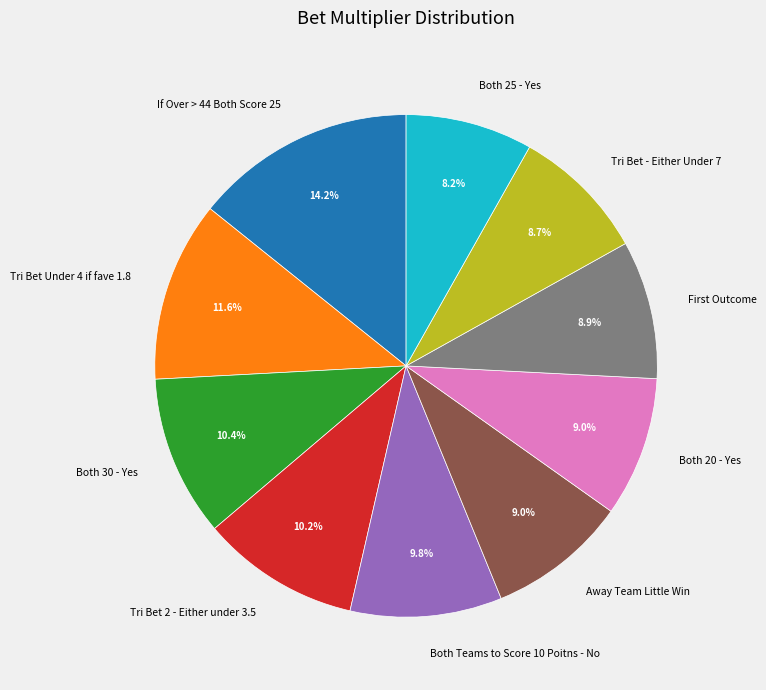

To the nearest percent, what percentage of the pie is Both 25 - Yes?

8%